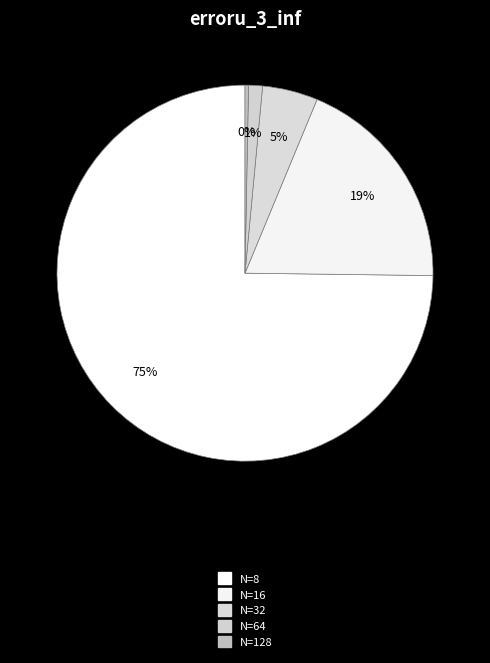

Rank the categories by value from highest to lowest.

N=8, N=16, N=32, N=64, N=128